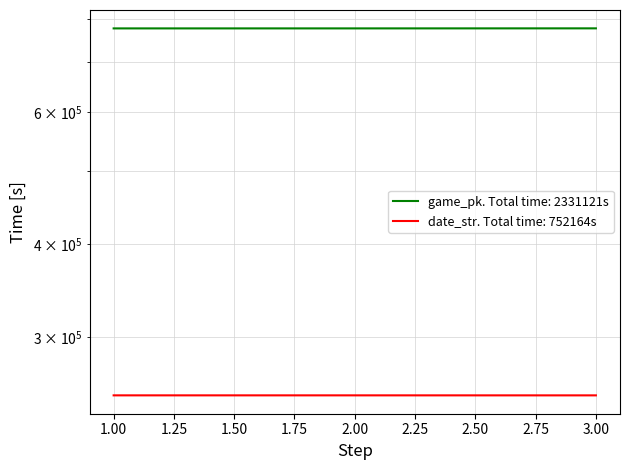

Is it true that date_str equals 250725 at 2?

True